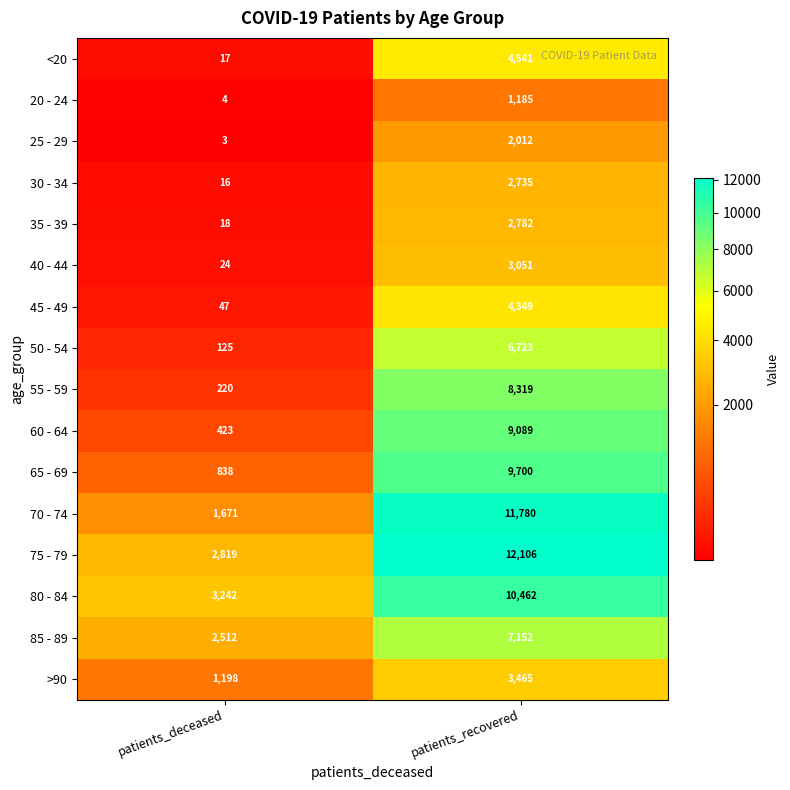

Which series has the largest total across all categories?

75 - 79